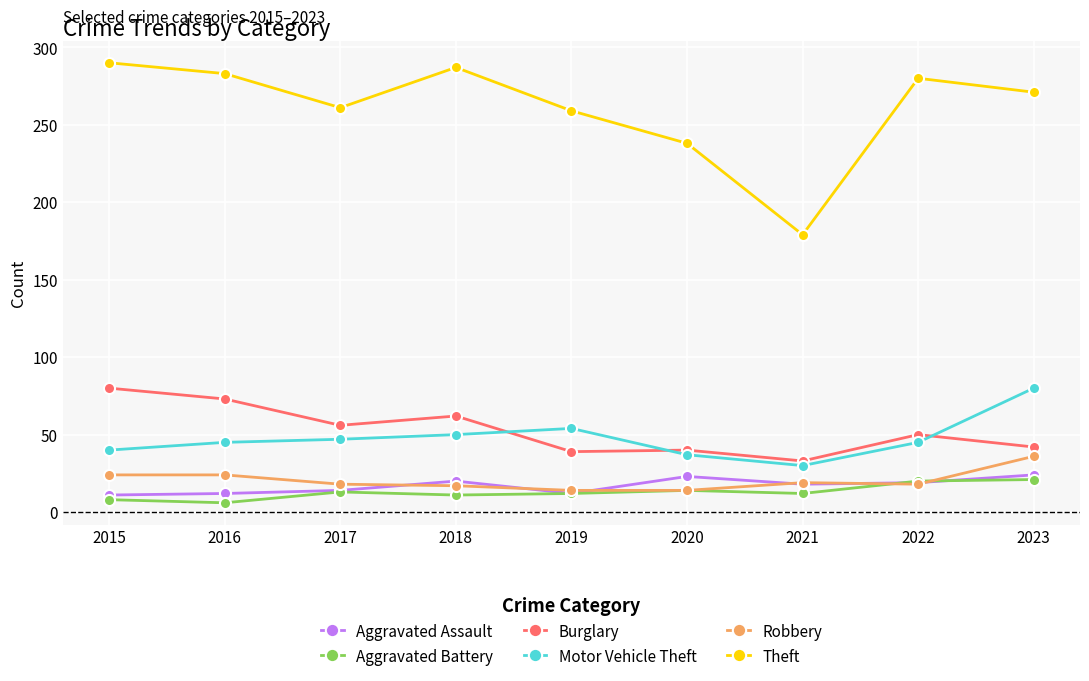

What is the value of the Theft point at the 2nd from the left?

283